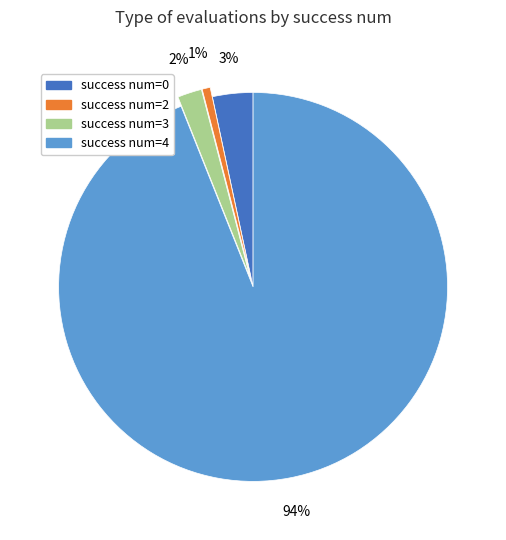

How many slices are in this pie chart?

4